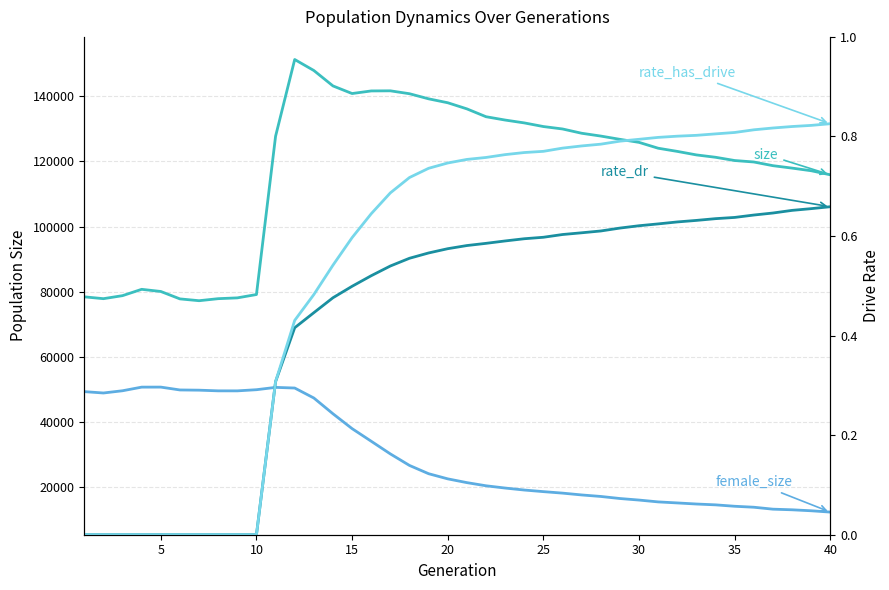

True or false: size has more than 2 interior local peaks.

True